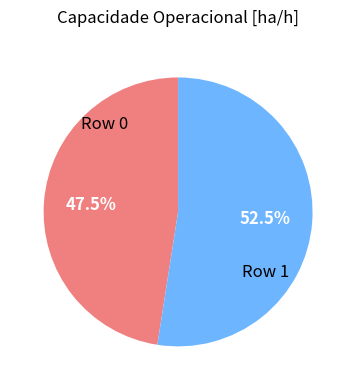

What is the total percentage of Row 1 and Row 0?

100.0%